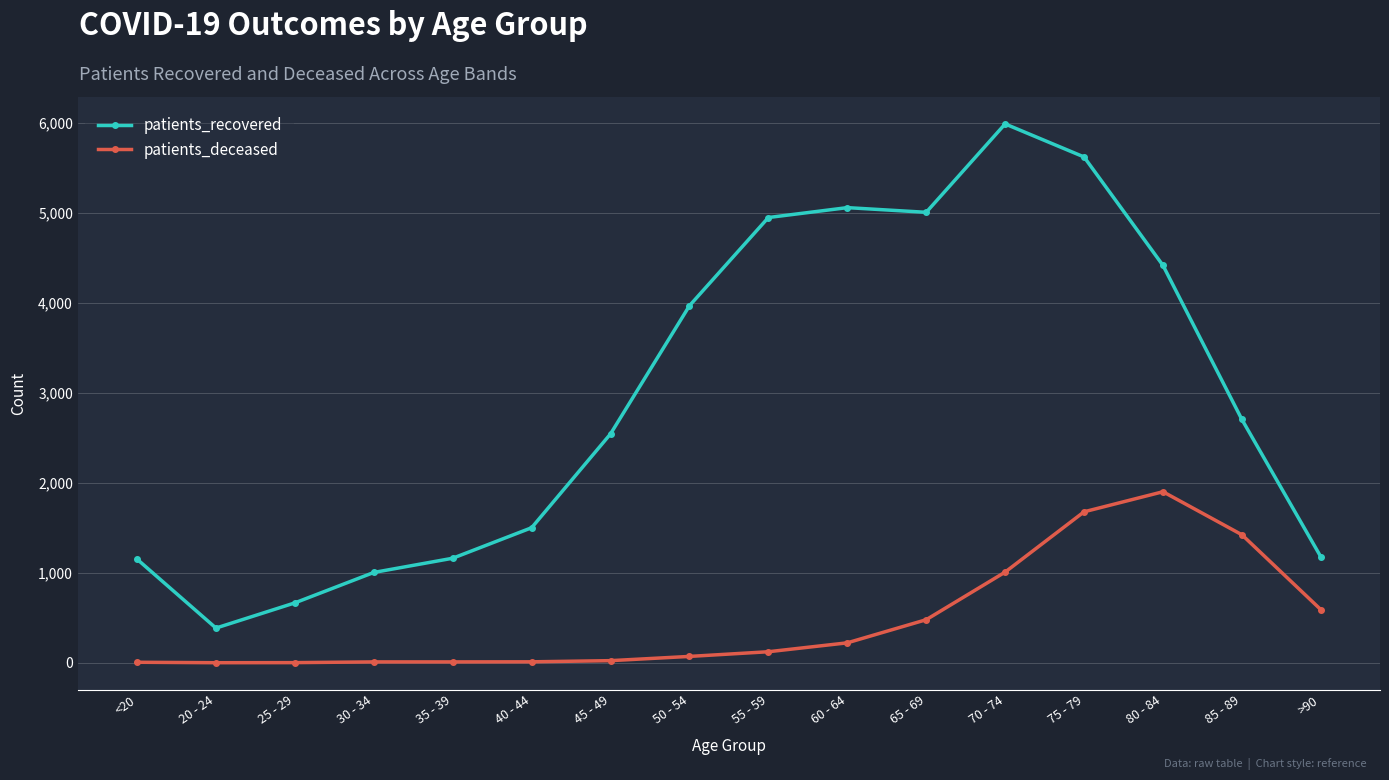

How many distinct data groups are displayed?

2